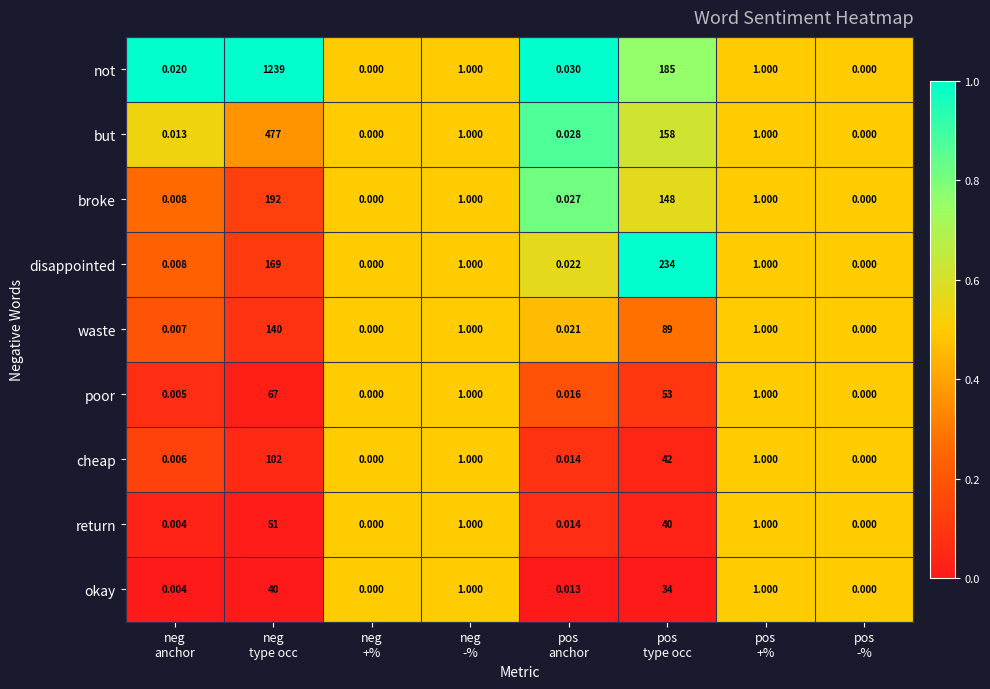

List the series in order of their peak value, highest first.

not, but, disappointed, broke, waste, cheap, poor, return, okay